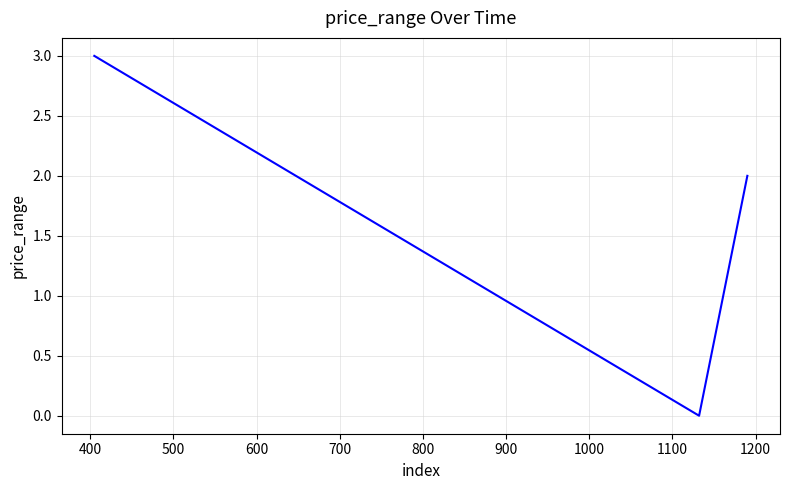

What is the greatest value displayed?

3